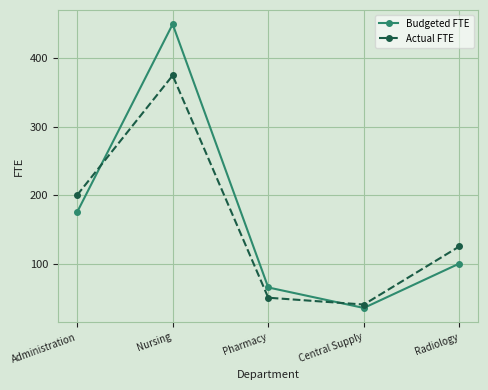

Which series has the largest range (max minus min)?

Budgeted FTE